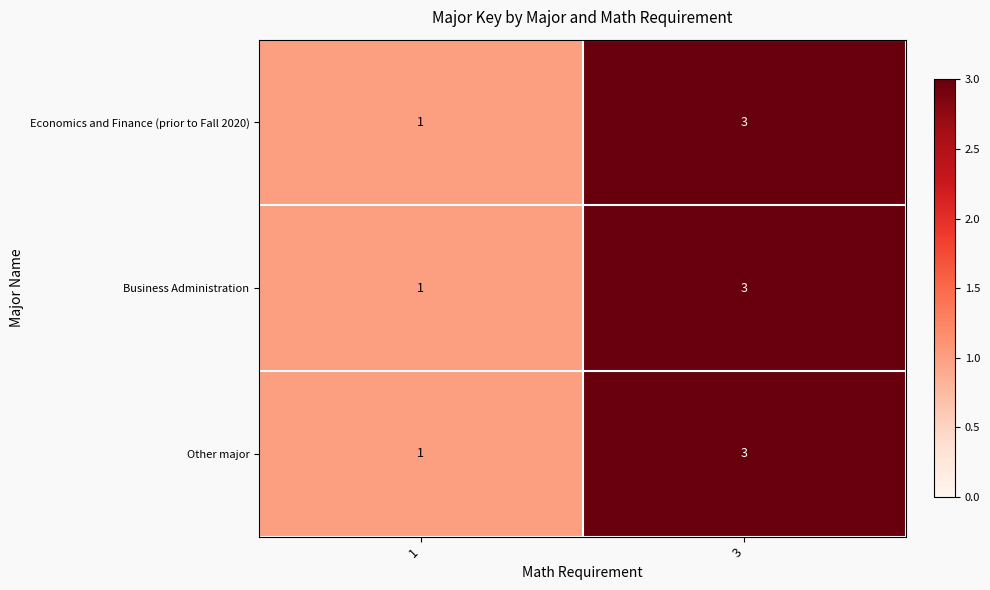

Rank the categories by Business Administration value from highest to lowest.

3, 1